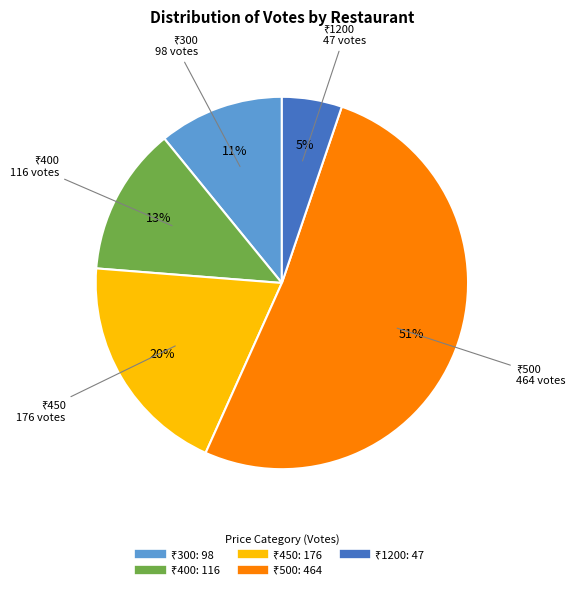

To the nearest percent, what is the average slice percentage?

20%